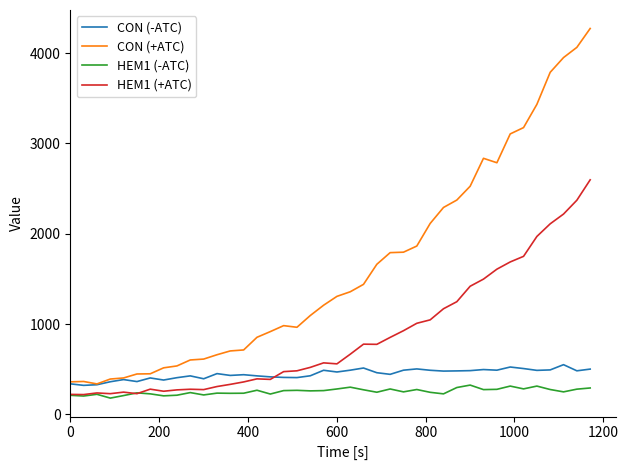

True or false: CON (+ATC) and HEM1 (+ATC) intersect in this chart.

False